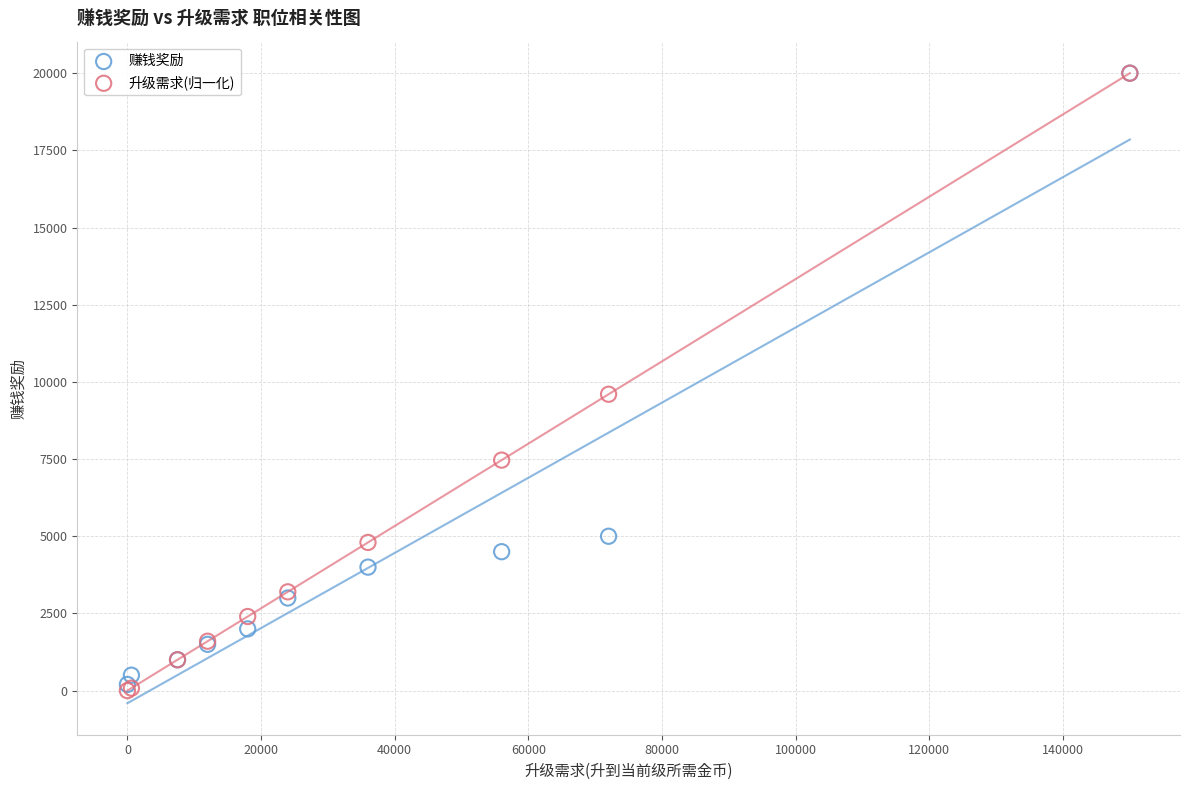

In the 升级需求(归一化) series, what Y value is closest to 10000?

9600.0